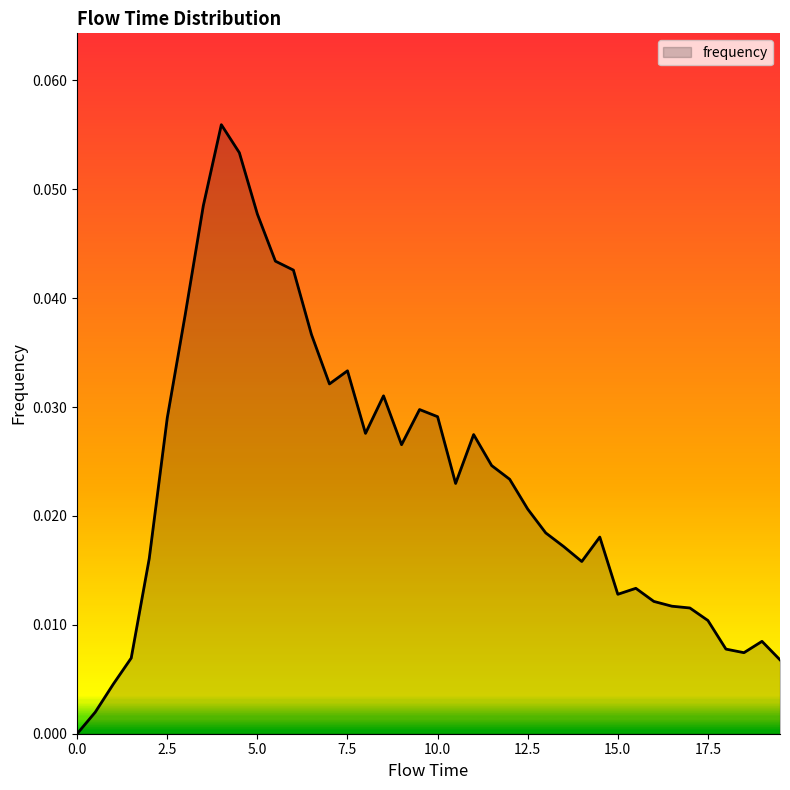

Does the chart display data point markers on the line(s)?

No